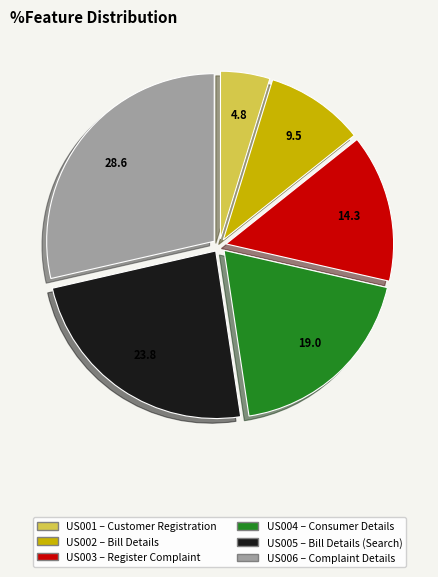

Is there any slice that represents more than half of the pie?

No